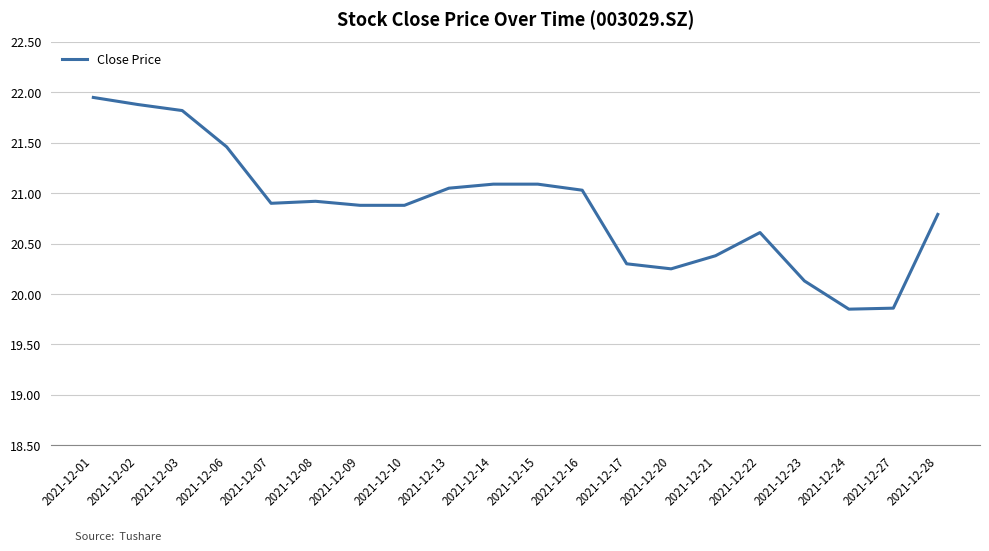

The chart shows a value of 10.9 at 2021-12-15. True or false?

False